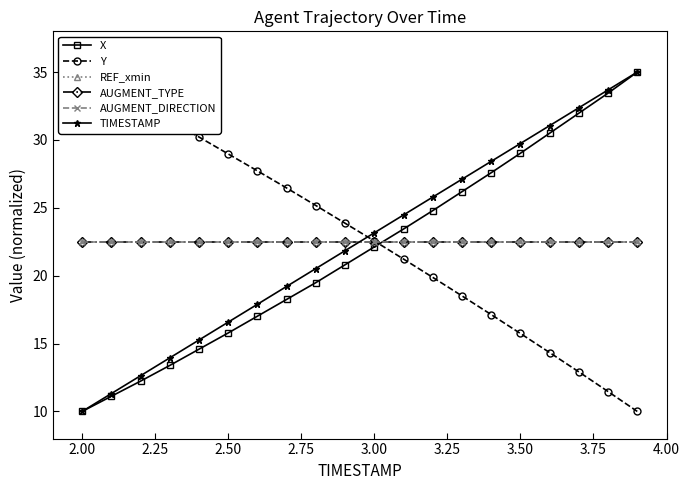

Which series has the largest total across all categories?

Y